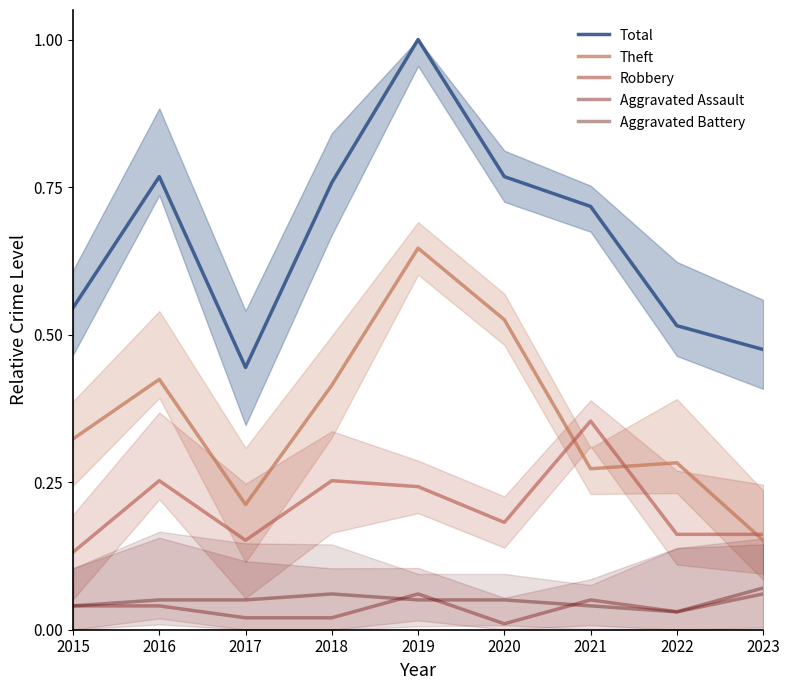

What is the sum of the Theft values at 2015 and 2021?

0.6